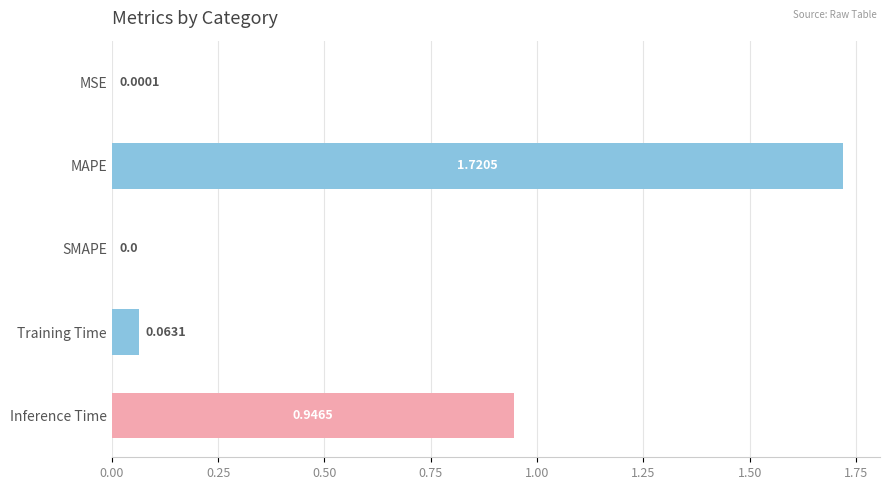

Where is the data nearest to the value 0?

SMAPE